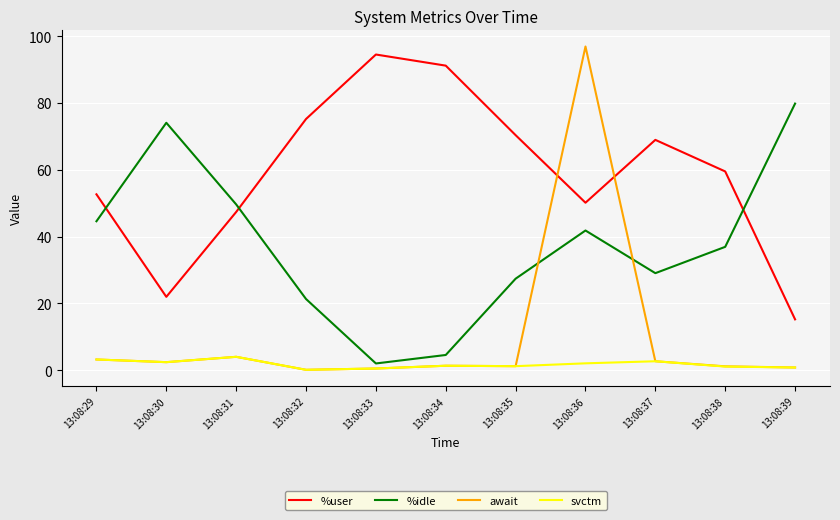

True or false: %user has a value of 70.3 at 13:08:35.

True